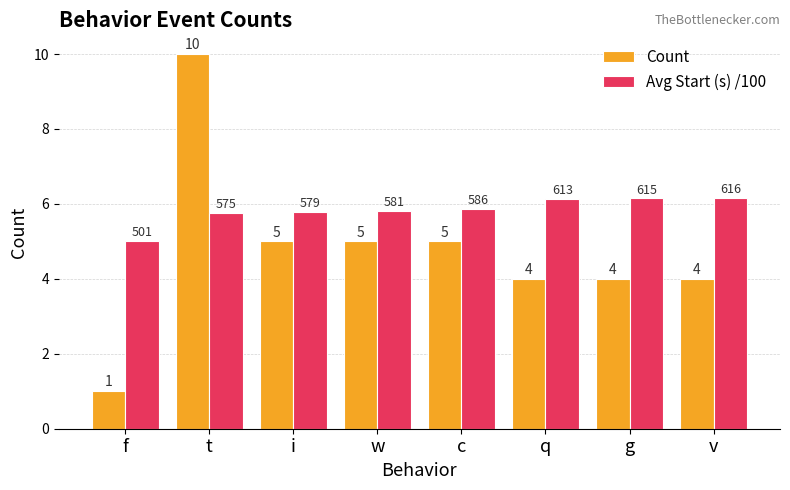

What are all the series names shown in the legend?

Count, Avg Start (s) /100